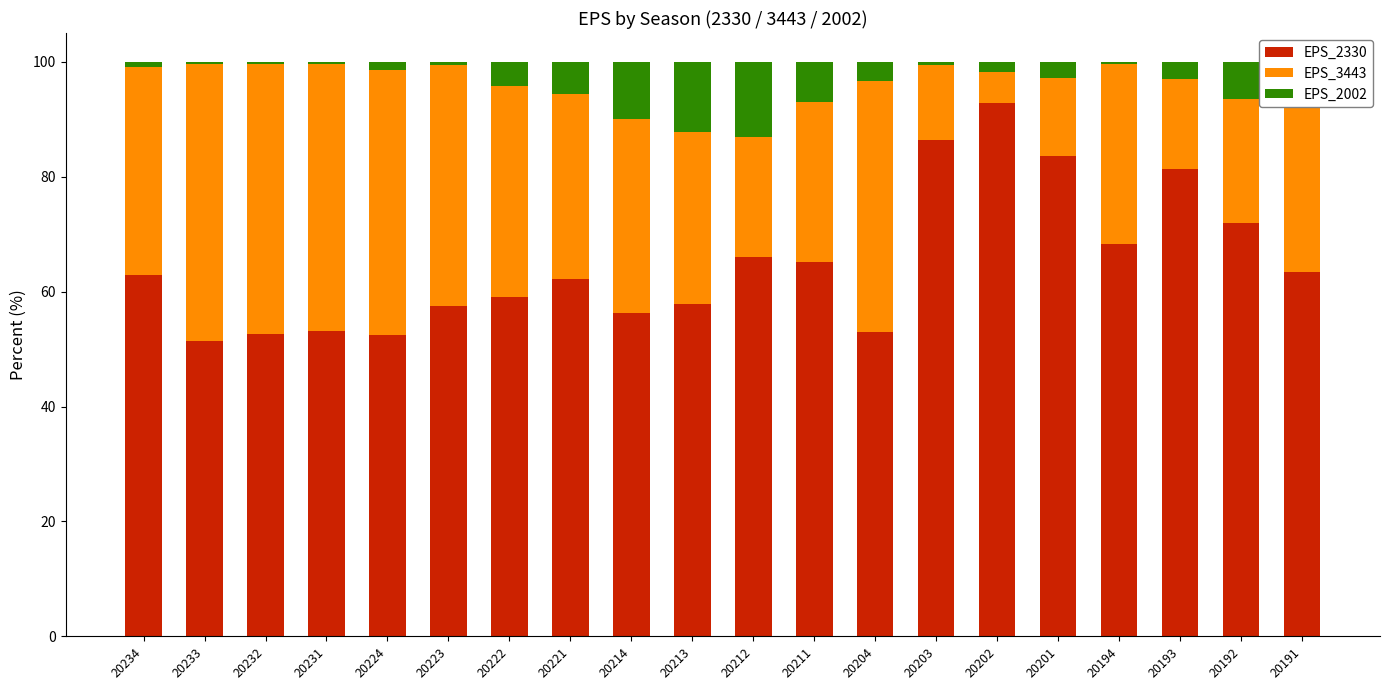

What is the total value across all series at 20211?

100.0